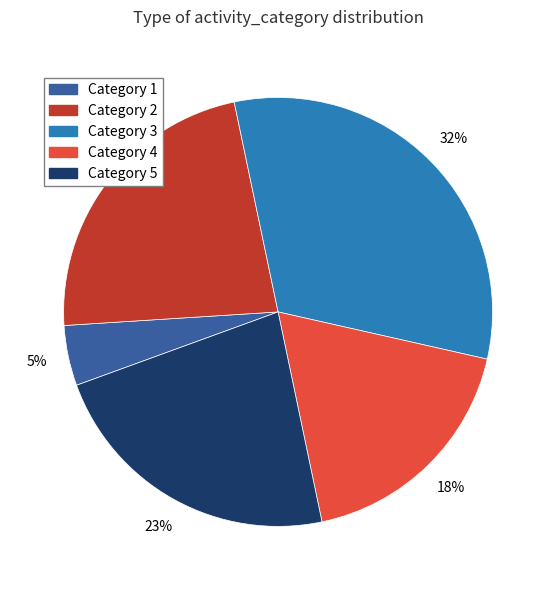

True or false: Category 3 accounts for 32% of the total.

True